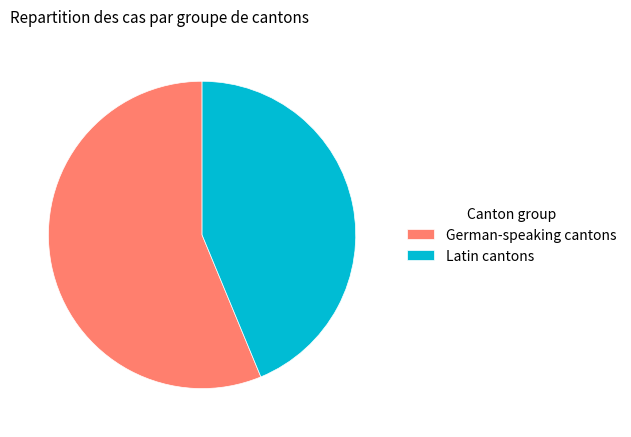

True or false: German-speaking cantons accounts for 56% of the total.

True